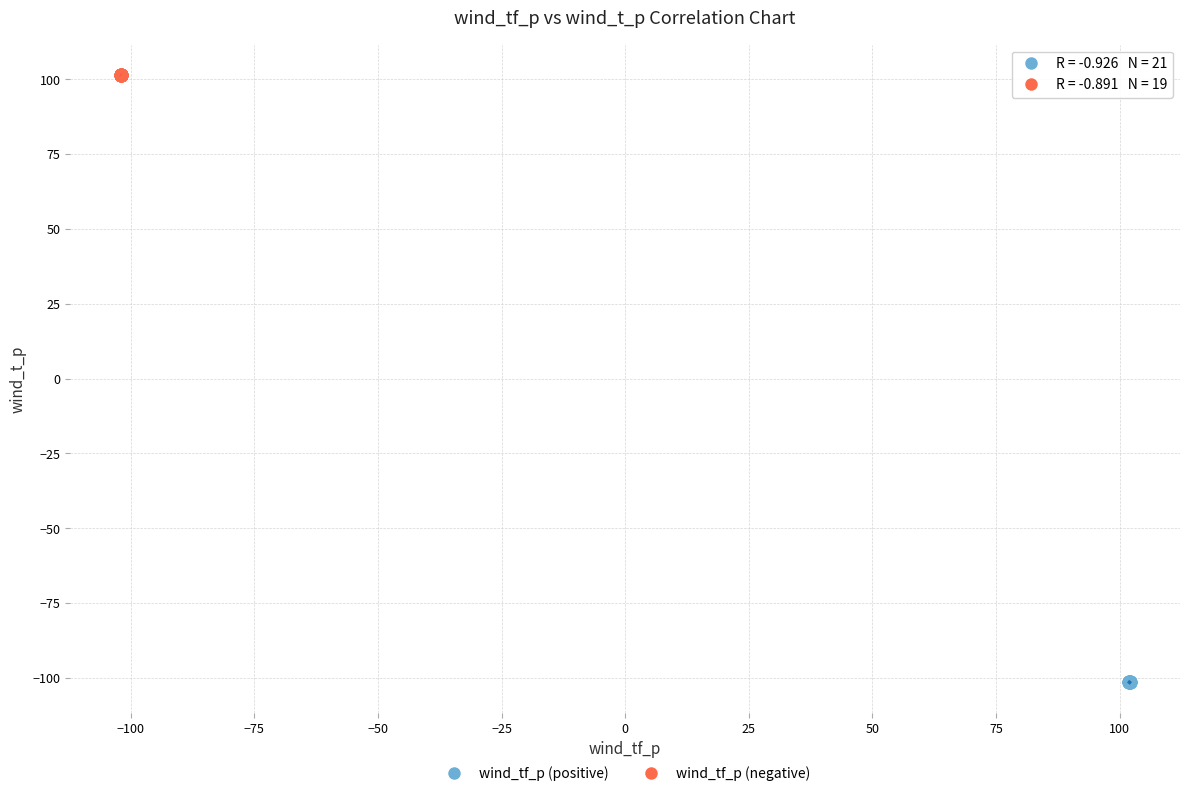

Which series contains the highest Y value?

wind_tf_p (negative)